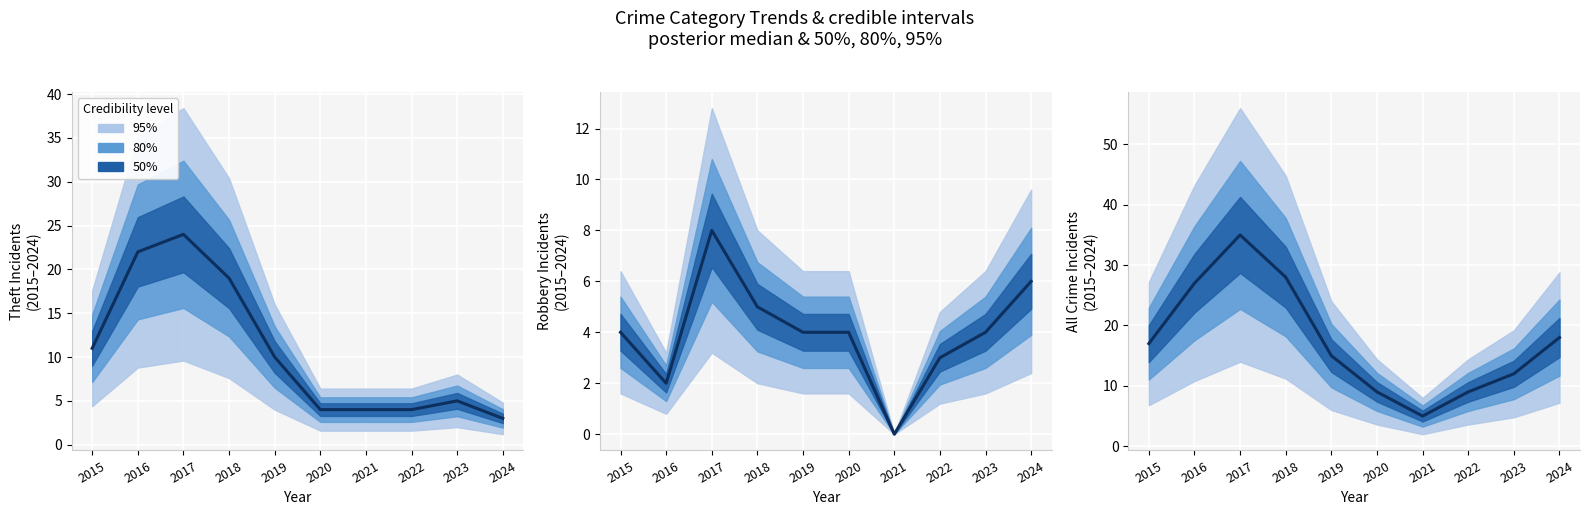

How many lines are shown in the chart?

3